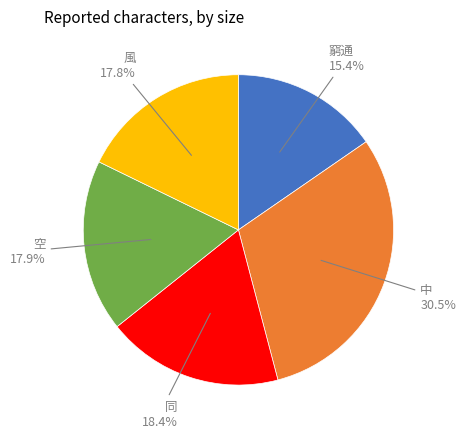

What is the ratio of the value at 風 to the value at 空?

1.0